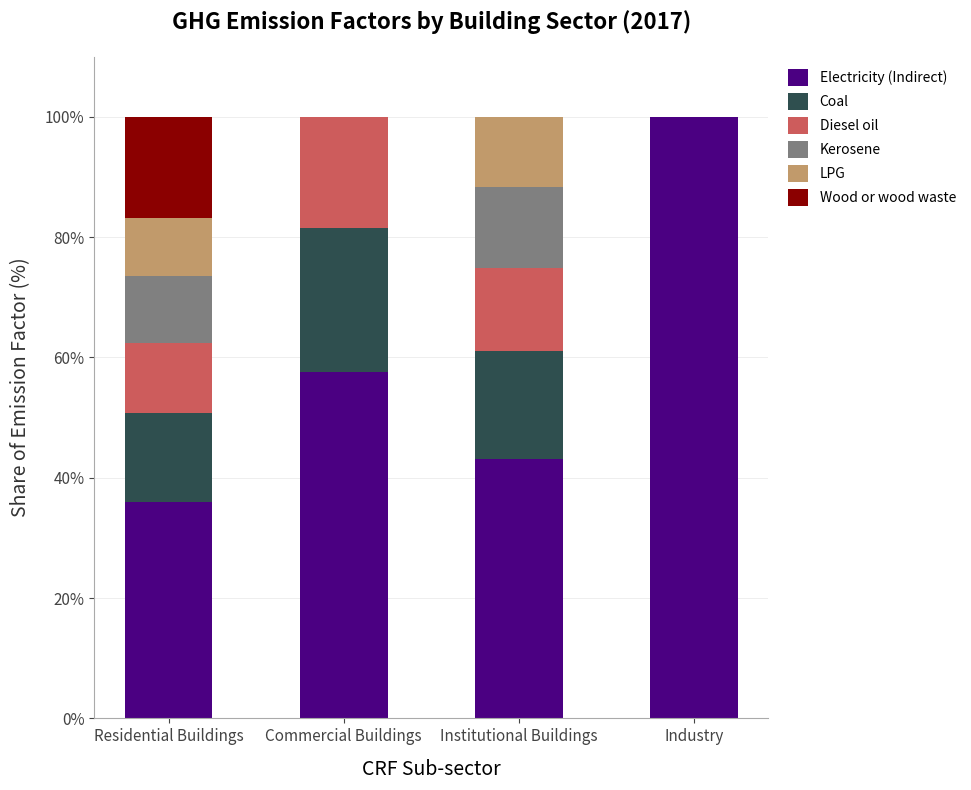

What is the sum of the Electricity (Indirect) values at Industry and Institutional Buildings?

143.1